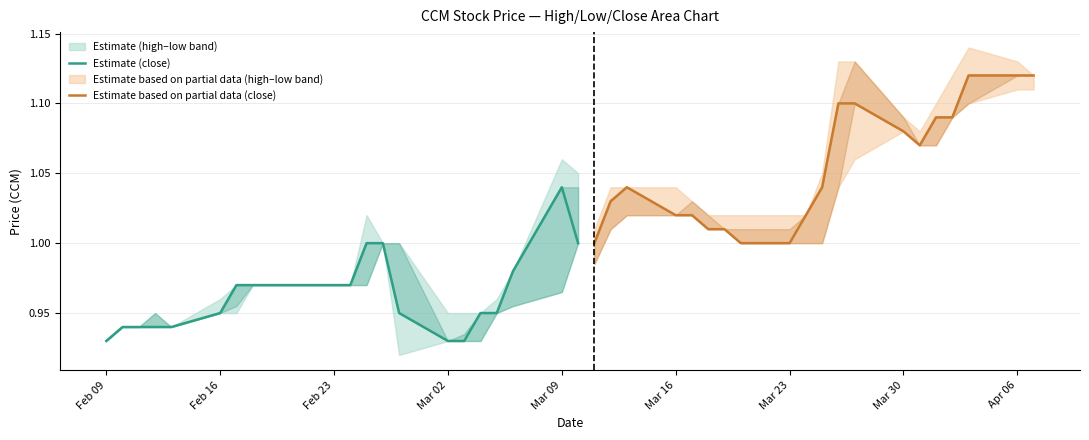

What is the maximum value shown in the chart?

1.1